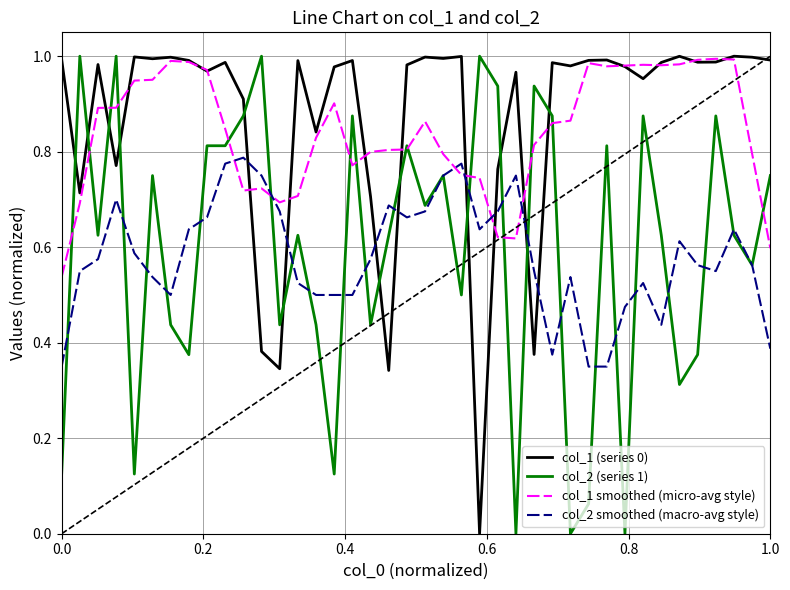

What is the sum of all col_1 smoothed (micro-avg style) values?

33.7